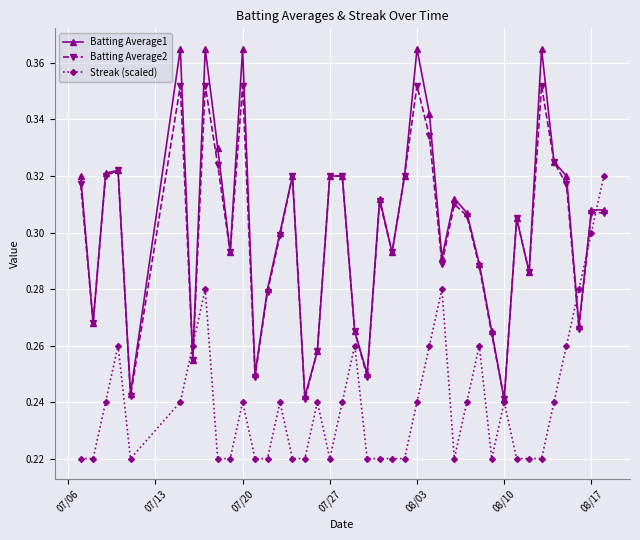

Which series has the largest range (max minus min)?

Batting Average1